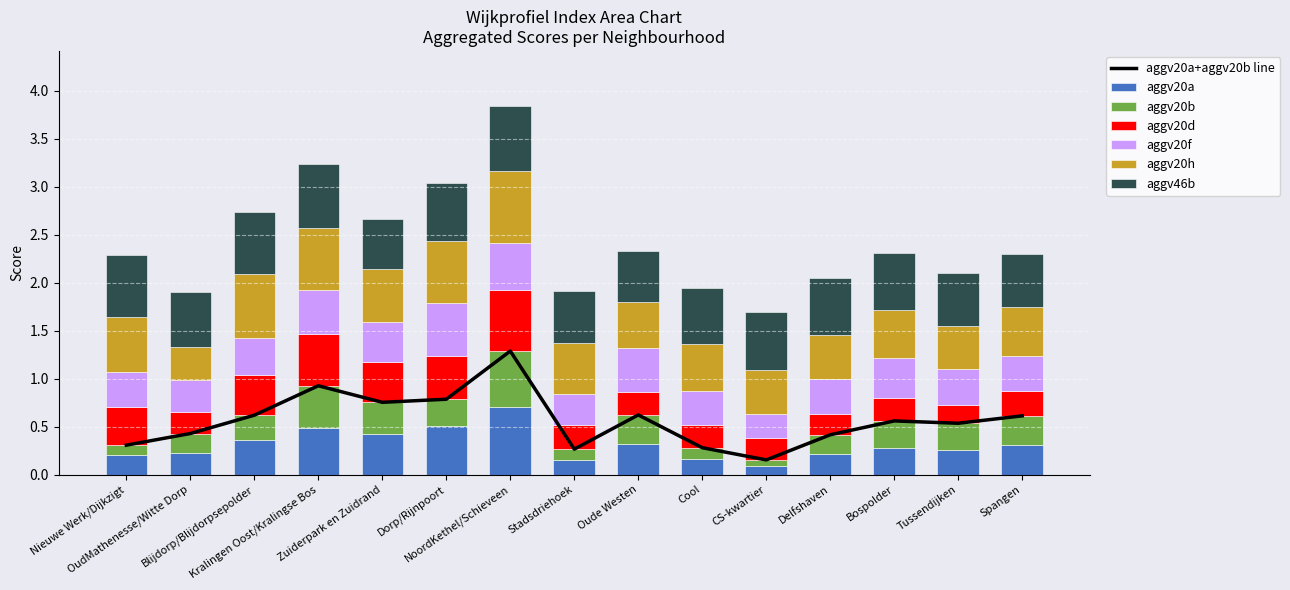

True or false: aggv20h has a value of 0.8 at Delfshaven.

False